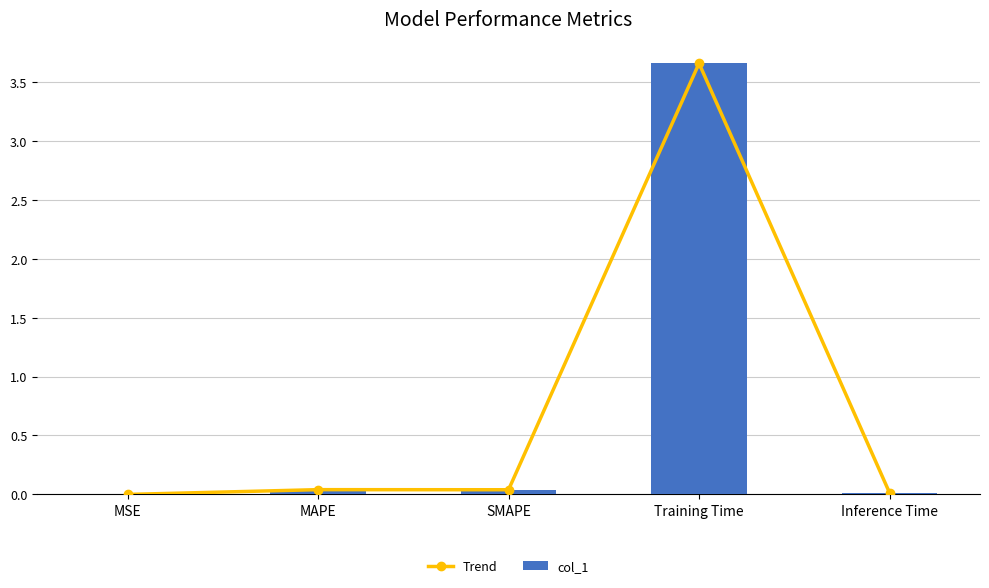

How many distinct data groups are displayed?

2